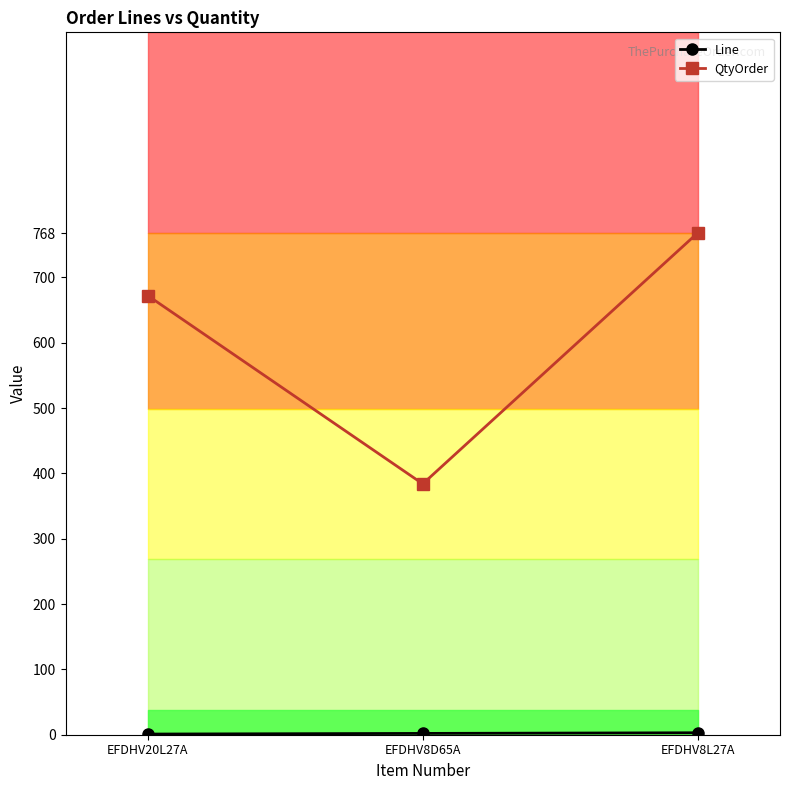

Which series has the largest range (max minus min)?

QtyOrder